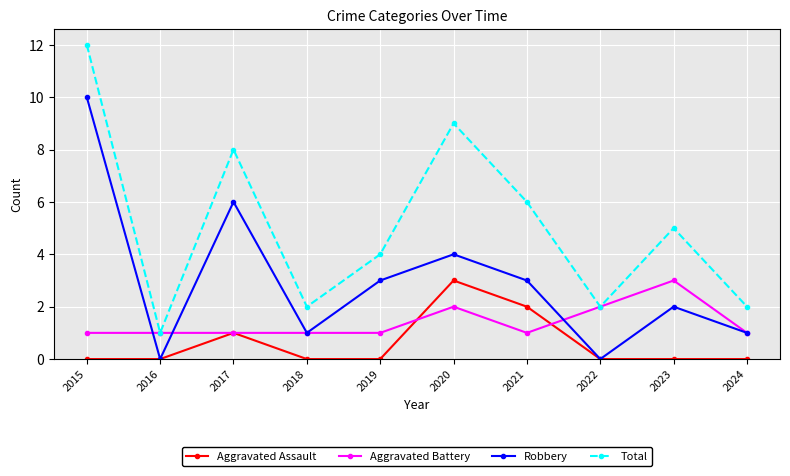

The Aggravated Battery series shows 2 at 2015. True or false?

False